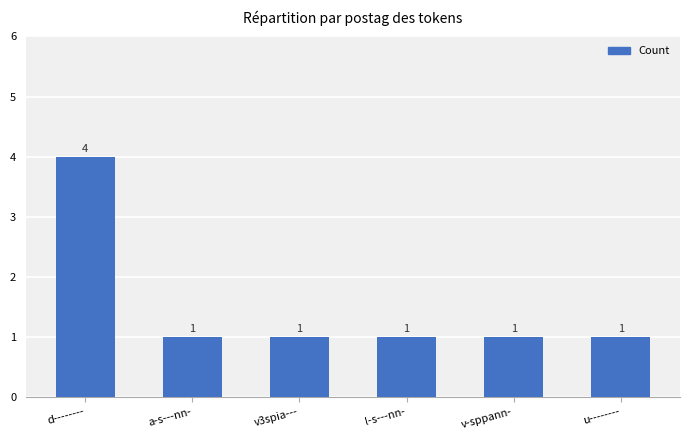

What is the sum of the values at v3spia--- and d--------?

5